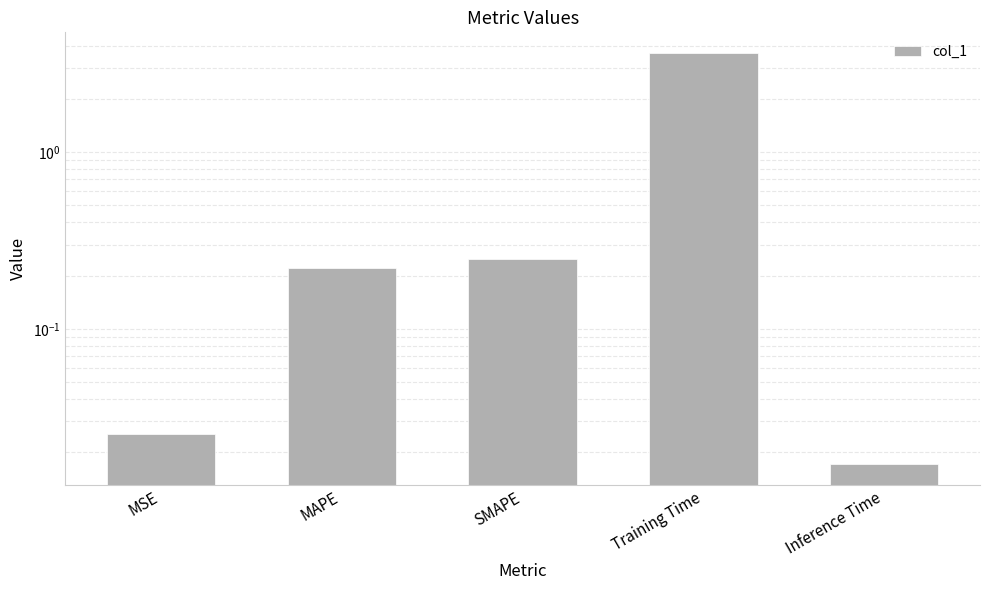

Which label corresponds to the largest value in the chart?

Training Time